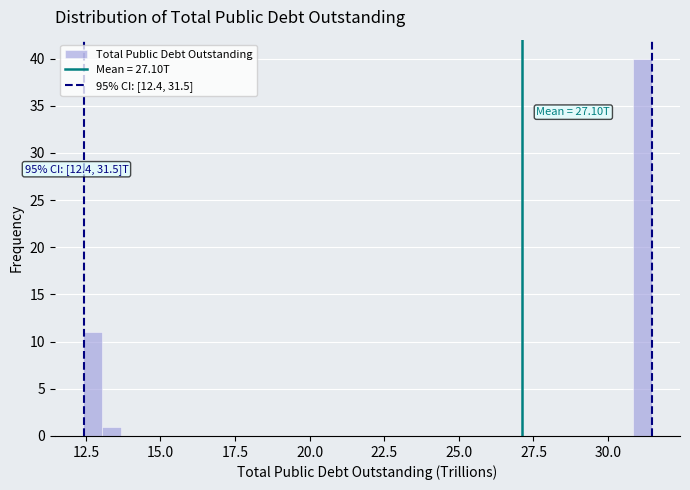

Read against the x-axis, roughly where is the centre of the tallest bar?

31.0